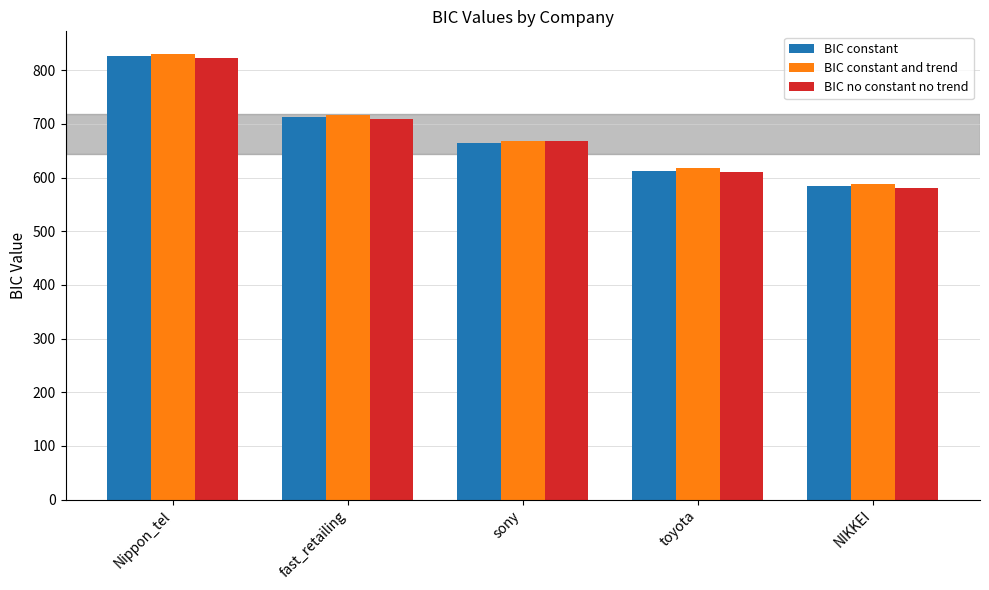

The BIC constant and trend series shows 830.9 at Nippon_tel. True or false?

True